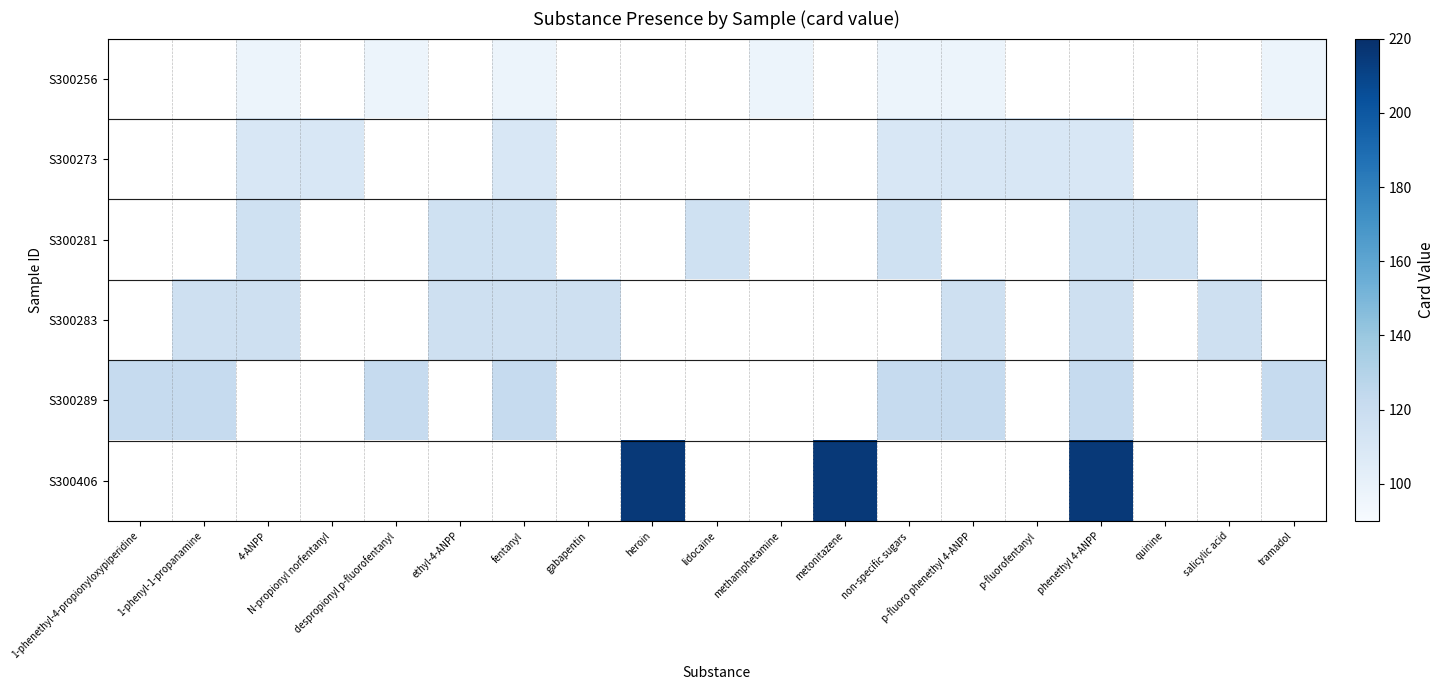

At which category does the chart reach its minimum across all series?

4-ANPP